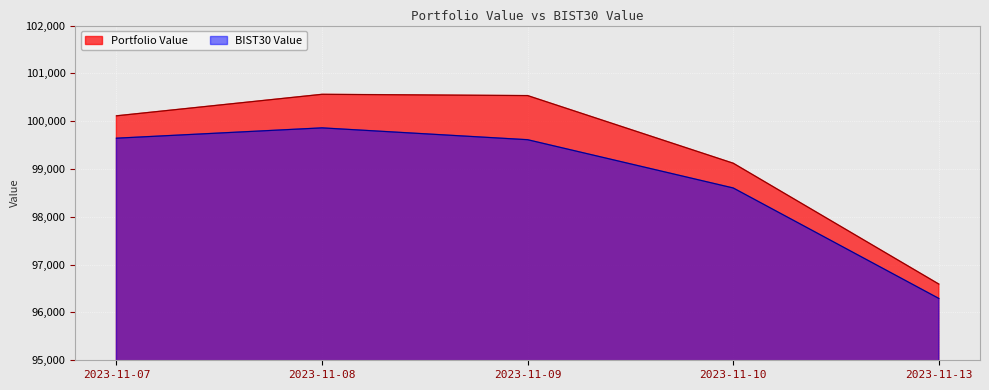

Is it true that Portfolio Value equals 56652.3 at 2023-11-13?

False